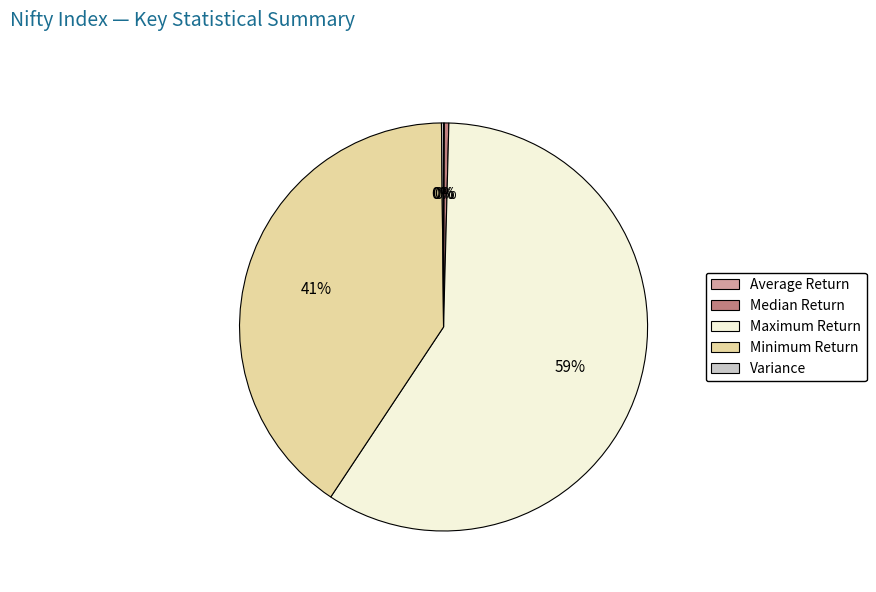

To the nearest percent, what is the combined percentage of Median Return and Maximum Return?

59%